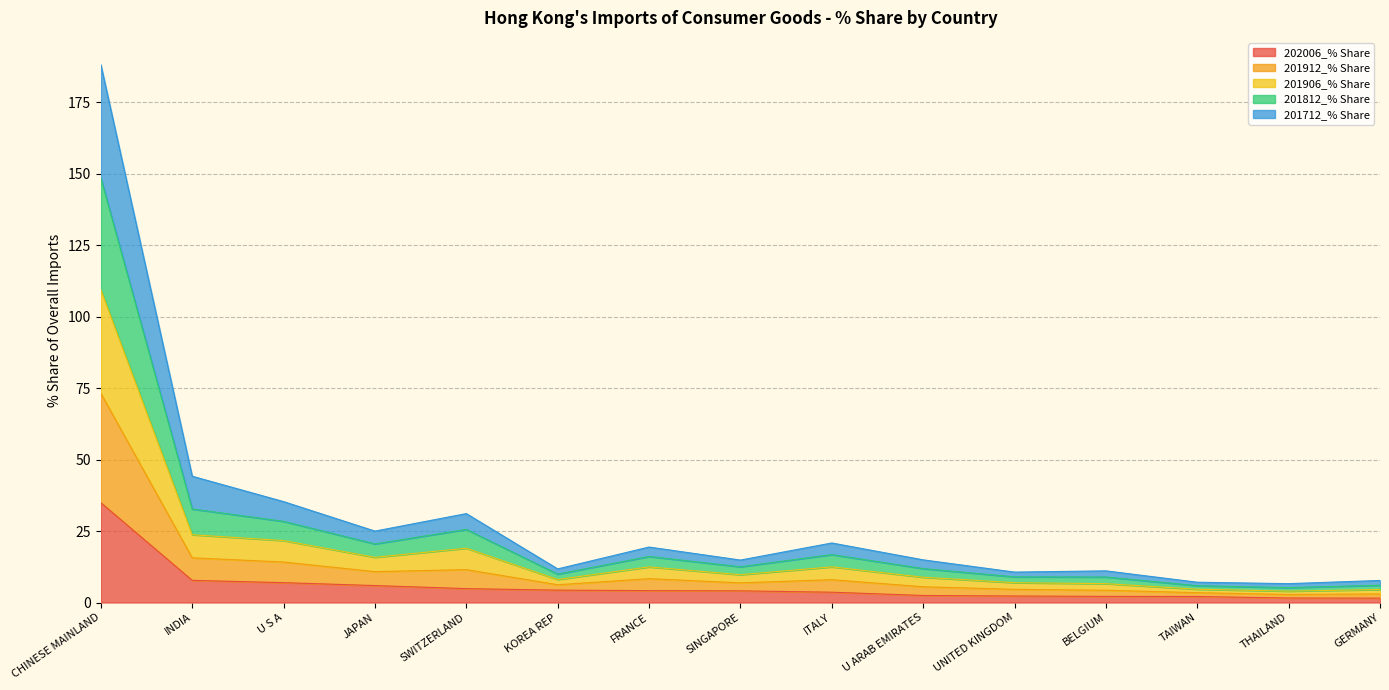

How many distinct data groups are displayed?

5